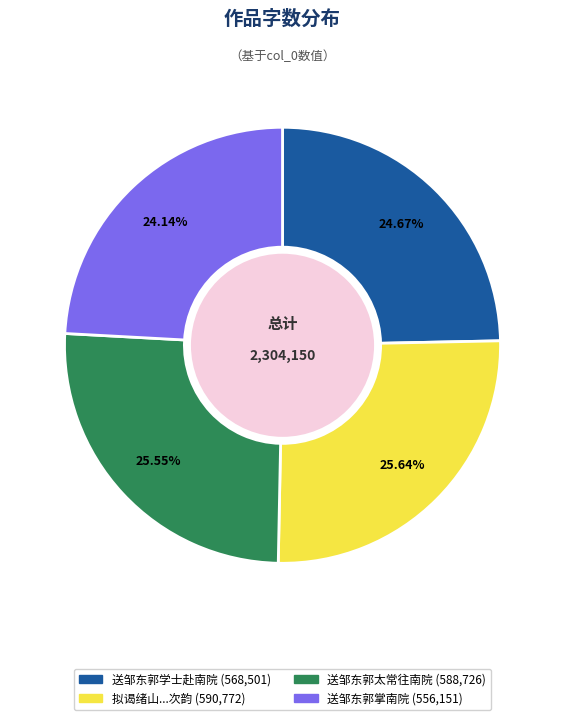

Does any single category account for the majority?

No